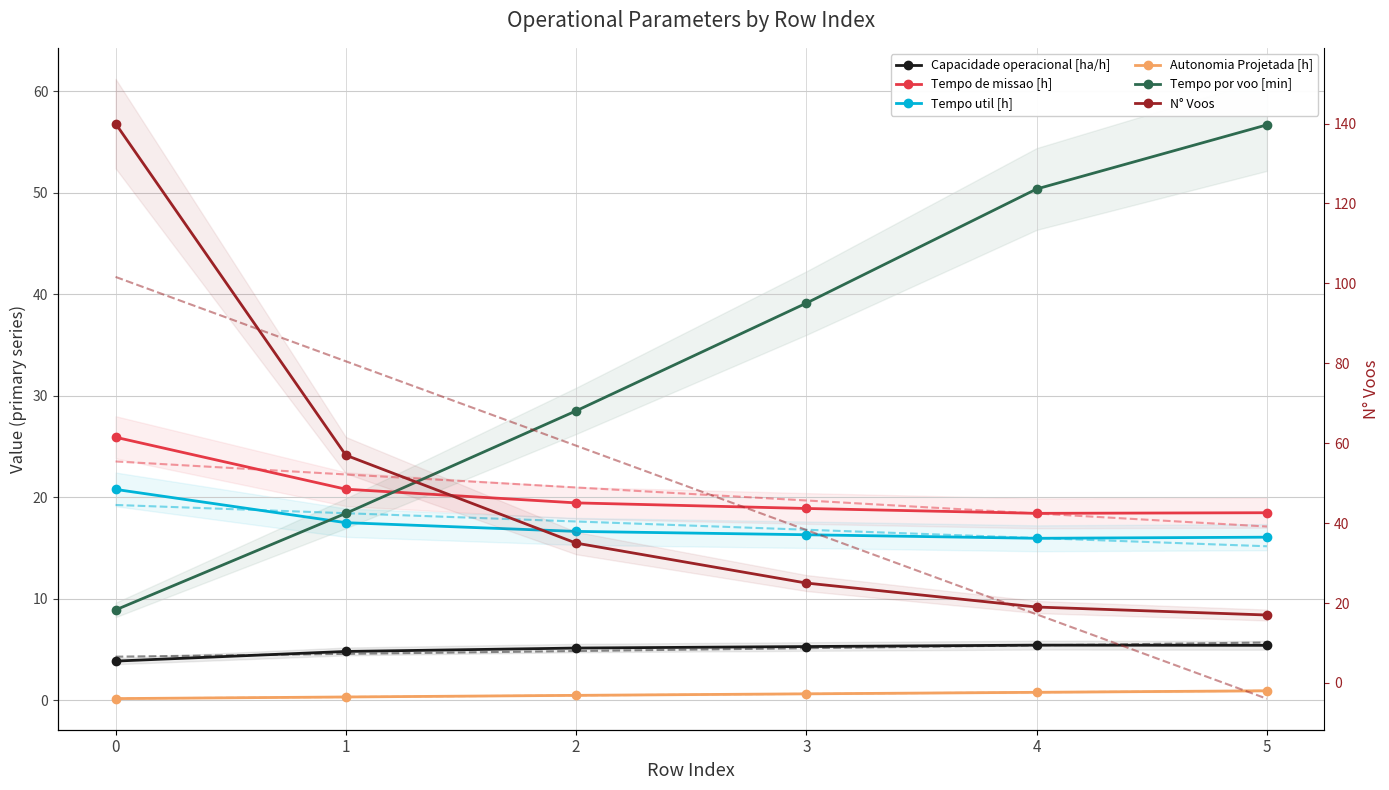

What is the total value across all series at 2?

105.2